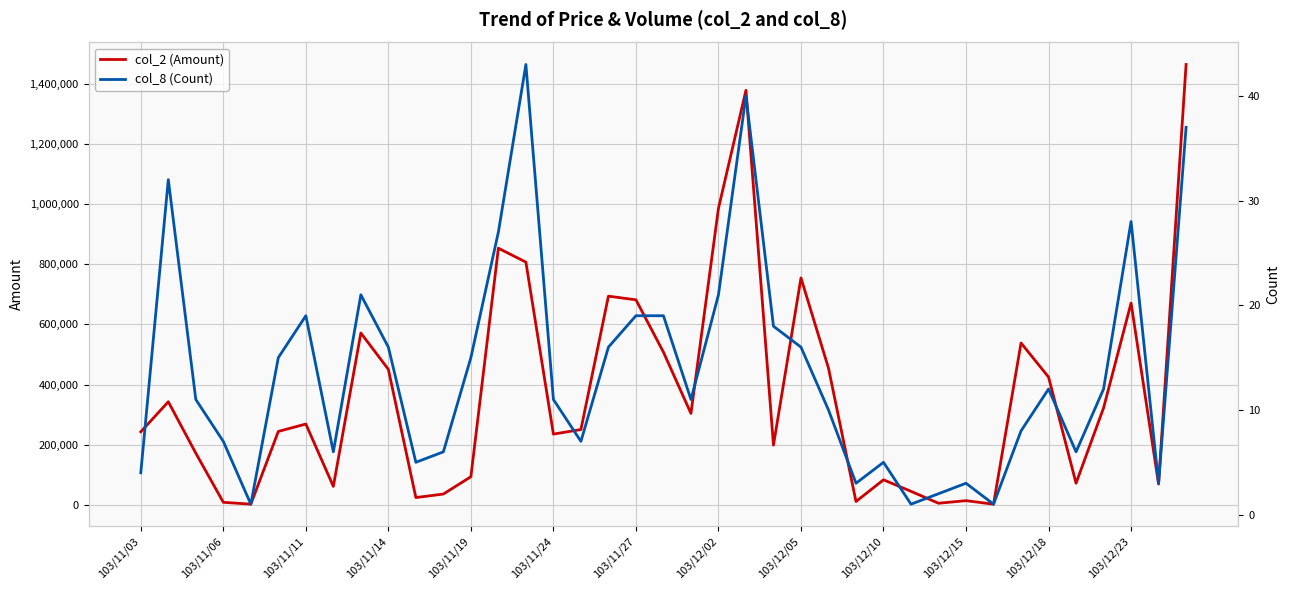

Reading right to left, what are all the values shown in this chart?

col_2 (Amount): 1463580	69300	670800	322090	72050	424800	538000	2300	14000	5400	45000	83300	11200	454500	754200	198500	1377820	985380	303900	507610	681500	693590	250350	235230	806720	852990	93510	35990	24300	450440	571190	61440	268680	244090	2360	8590	171820	342710	242860
col_8 (Count): 37	3	28	12	6	12	8	1	3	2	1	5	3	10	16	18	40	21	11	19	19	16	7	11	43	27	15	6	5	16	21	6	19	15	1	7	11	32	4